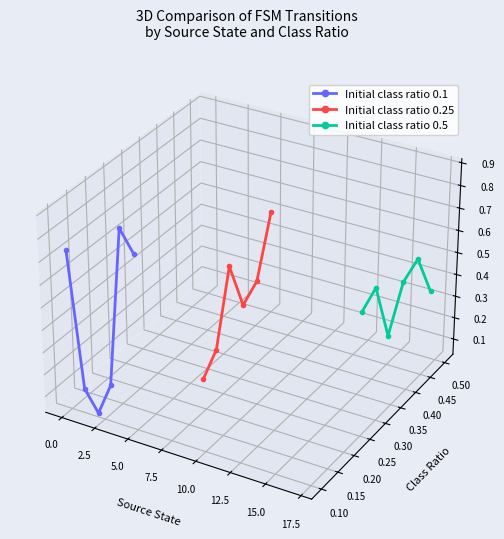

True or false: Initial class ratio 0.25 and Initial class ratio 0.5 intersect in this chart.

True